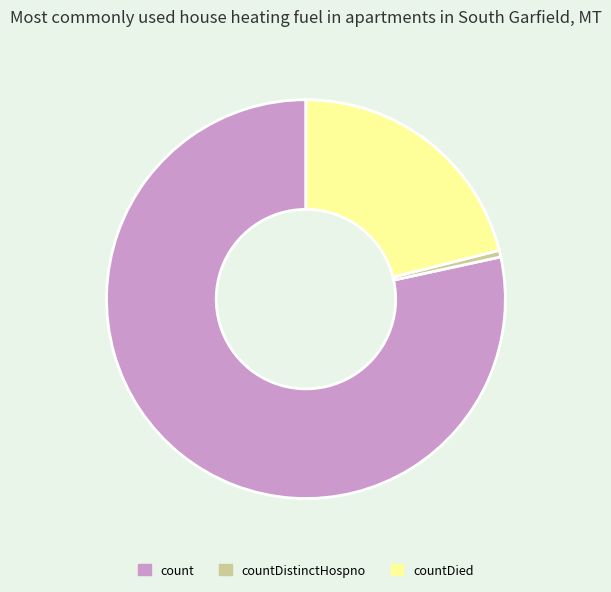

Which slice is the largest?

count